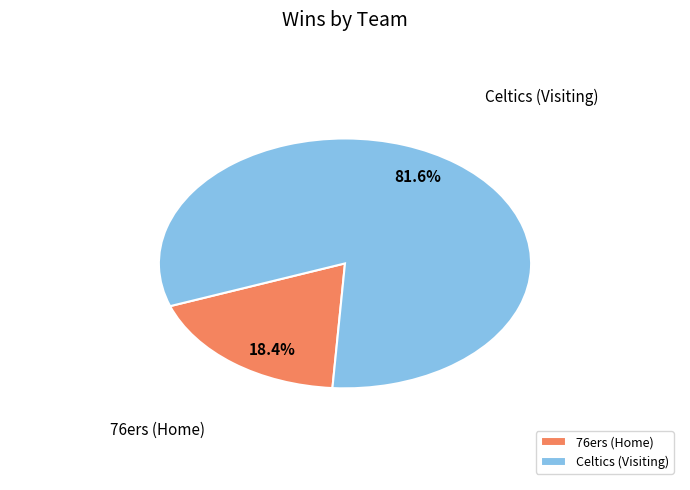

How many slices are in this pie chart?

2